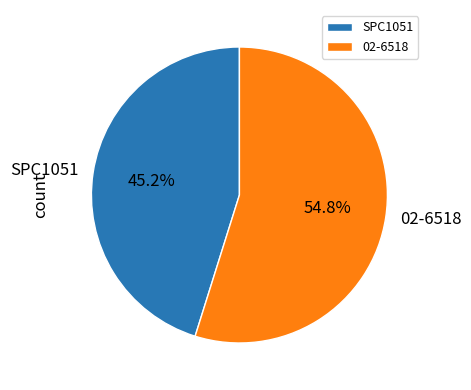

What percentage is NOT represented by SPC1051?

54.8%